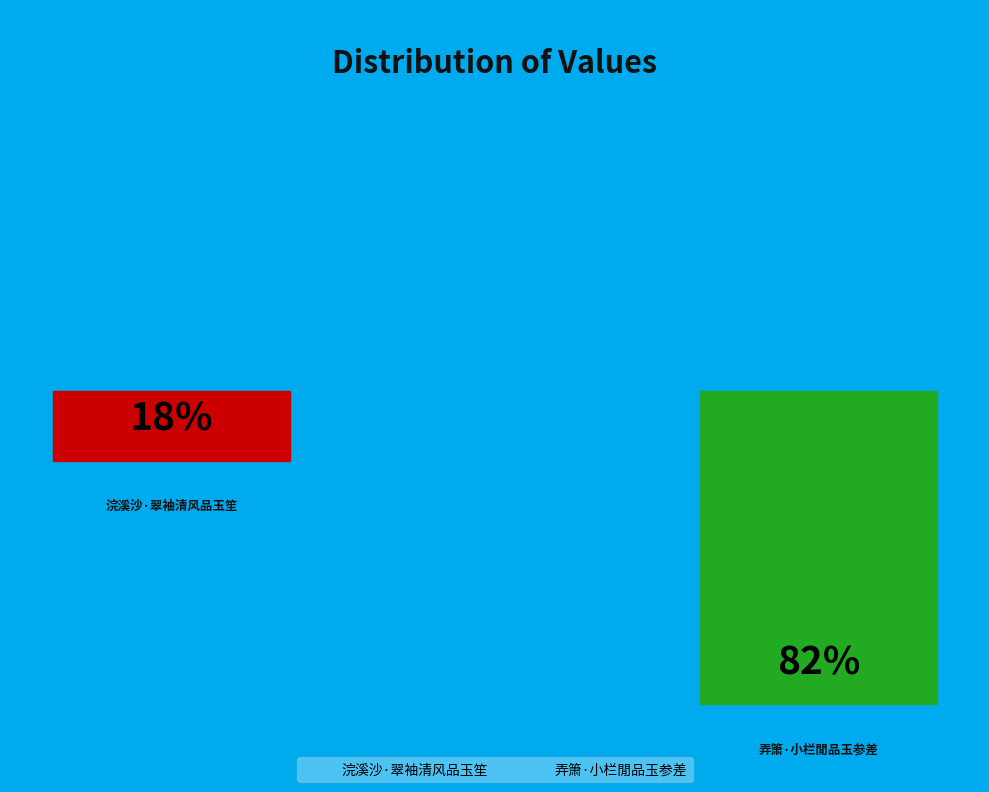

Is there any slice that represents more than half of the pie?

Yes